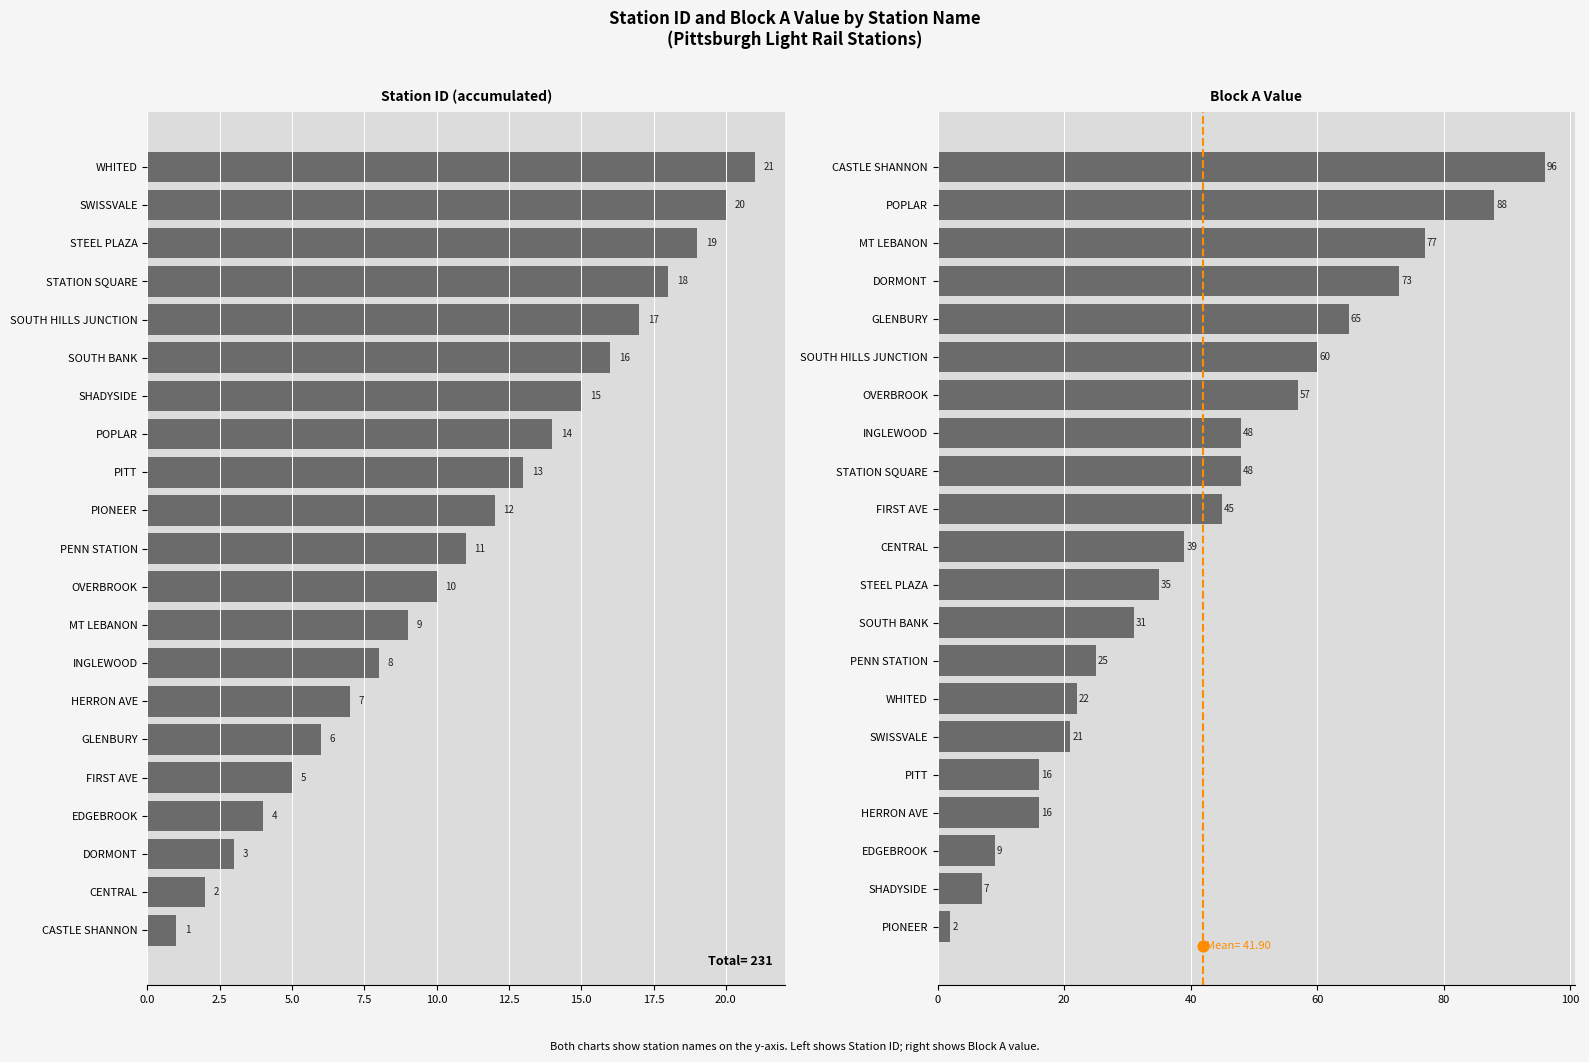

Which series contains the highest Y value?

blockA